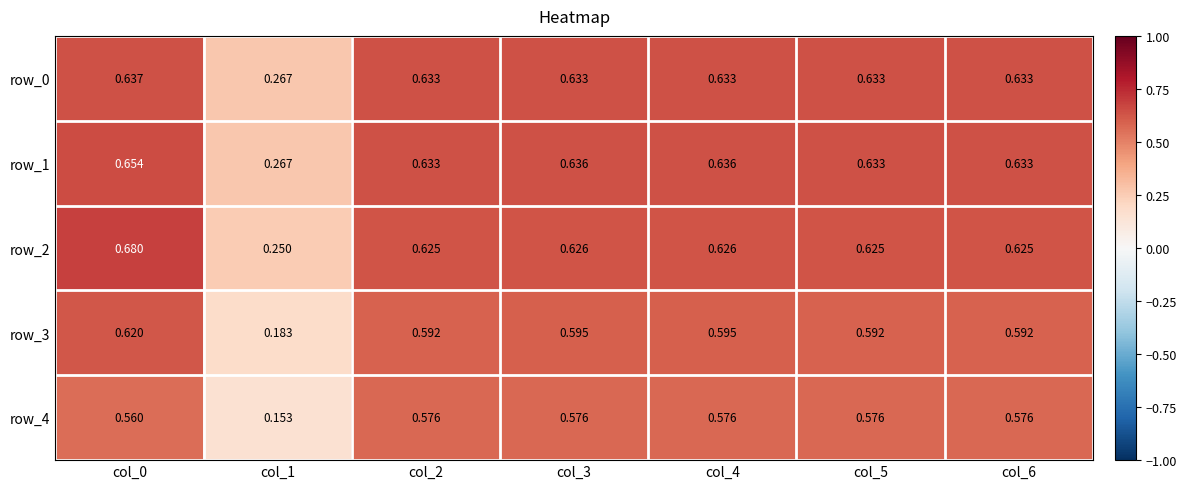

At which category does the chart reach its peak across all series?

col_0